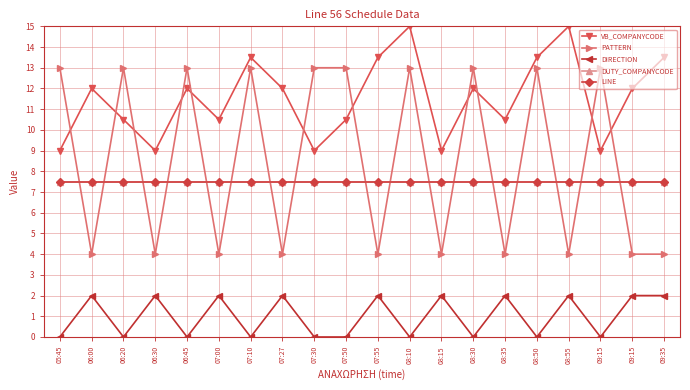

Does the chart have visible grid lines?

Yes